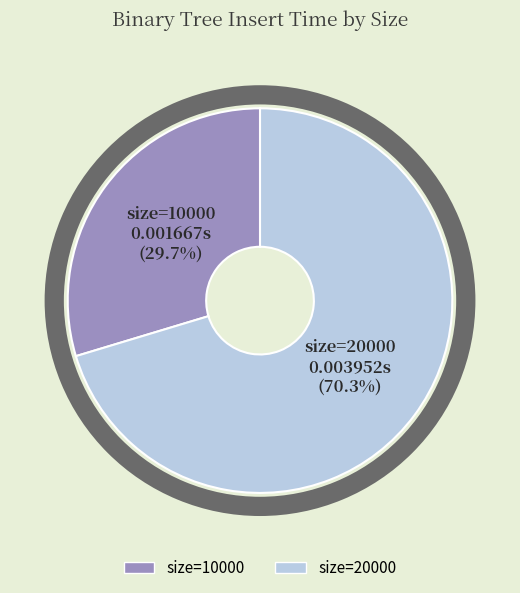

The 20000 slice represents 59% of the pie. True or false?

False